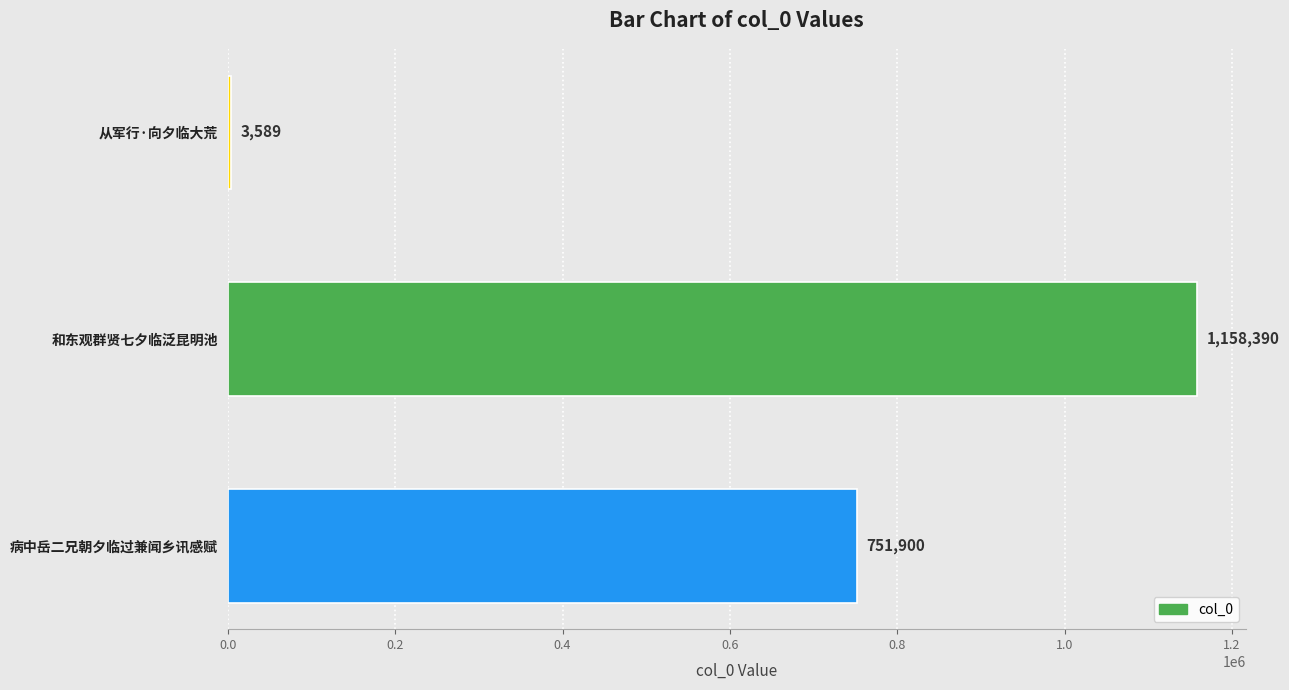

Reading bottom to top, extract all data points from this chart.

病中岳二兄朝夕临过兼闻乡讯感赋=751900	和东观群贤七夕临泛昆明池=1158390	从军行·向夕临大荒=3589